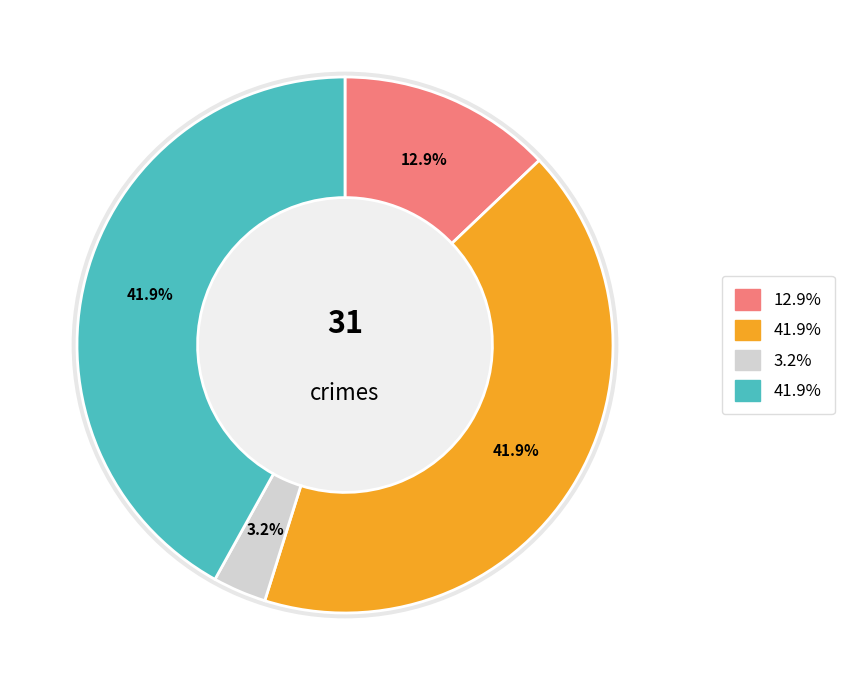

Is Aggravated Battery the majority of the pie?

No